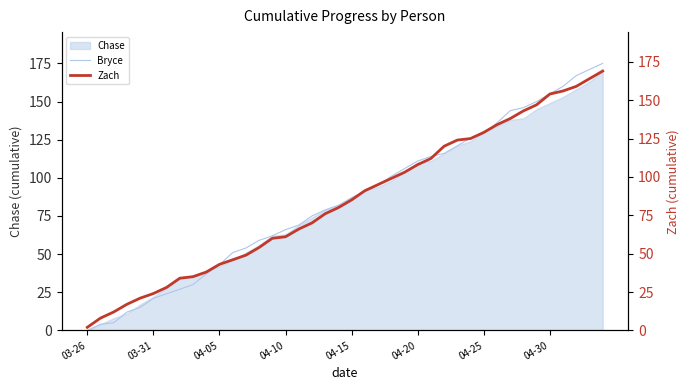

The Zach series shows 93 at 34. True or false?

False